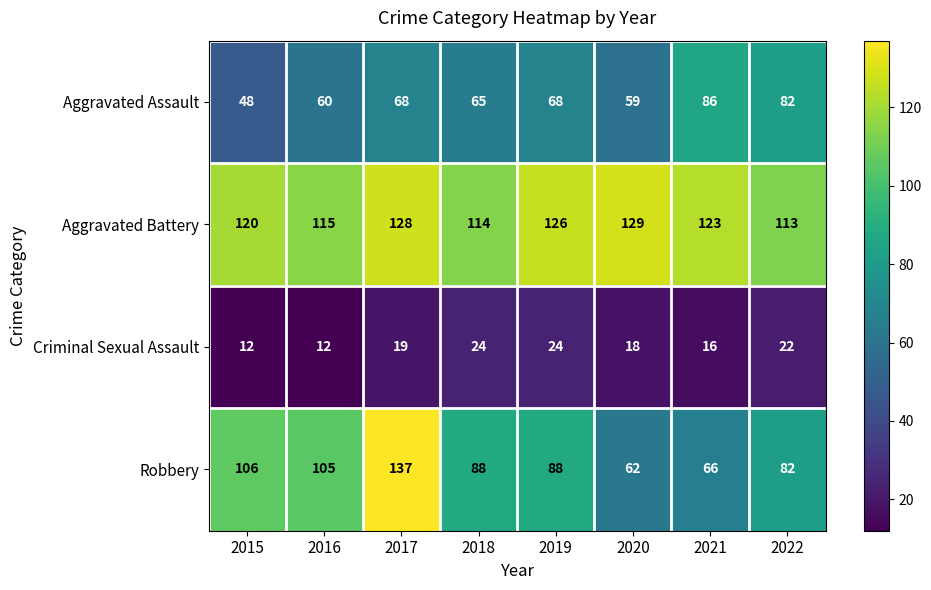

Is it true that Aggravated Battery equals 35 at 2016?

False